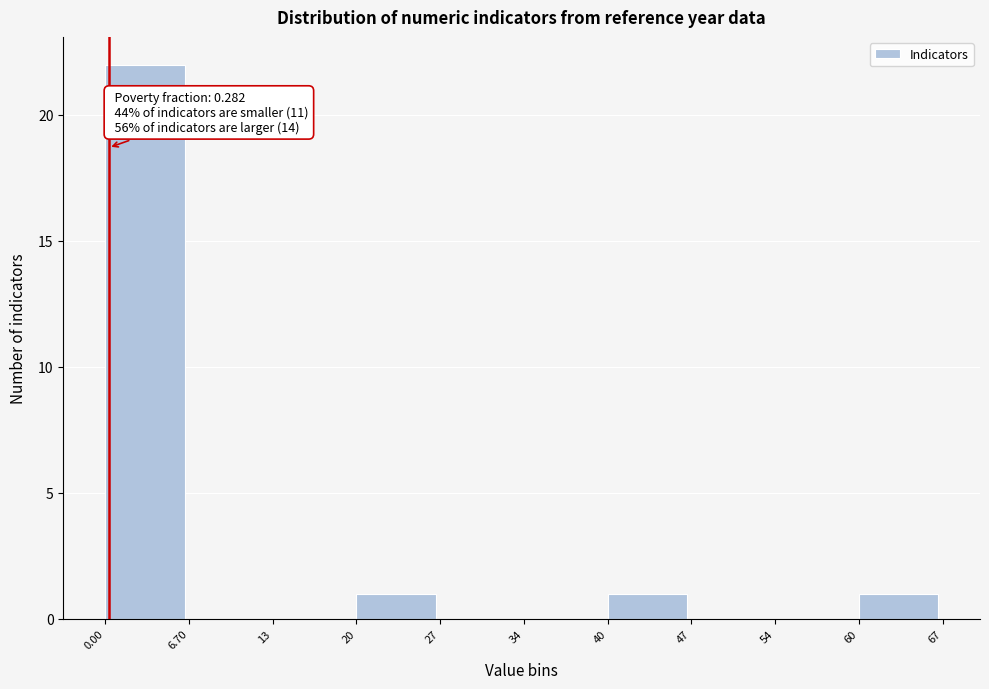

Which range on the x-axis has the tallest bar?

0.00 to 6.70